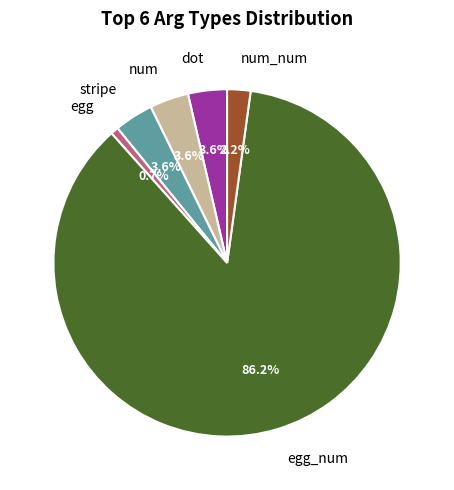

What portion of the pie excludes num_num?

97.8%